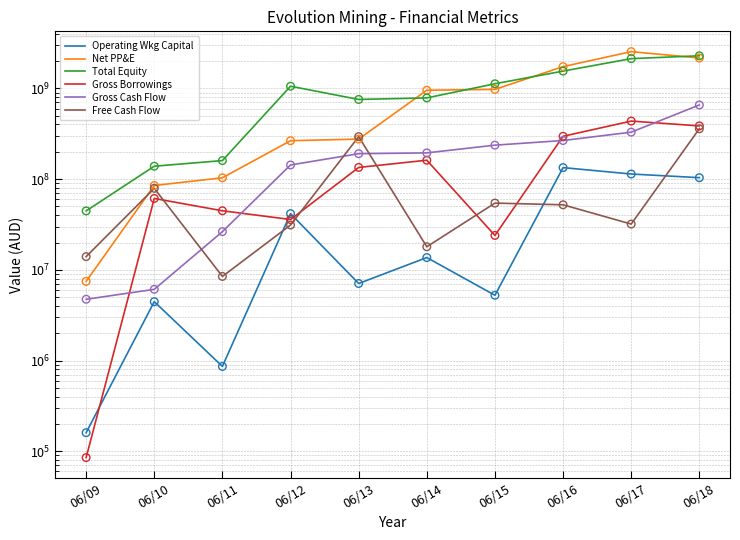

What are all the series names shown in the legend?

Operating Wkg Capital, Net PP&E, Total Equity, Gross Borrowings, Gross Cash Flow, Free Cash Flow